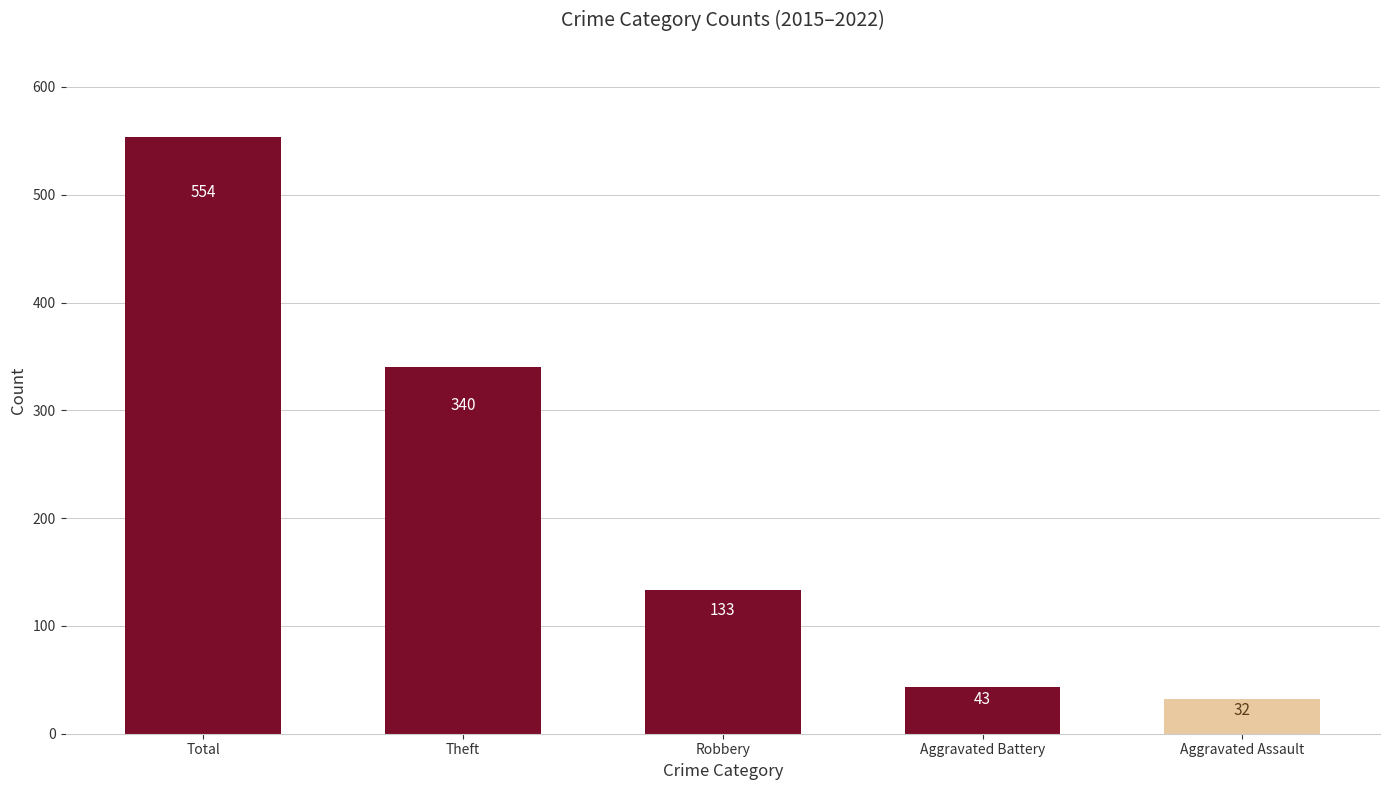

List the labels in order of value, smallest first.

Aggravated Assault, Aggravated Battery, Robbery, Theft, Total